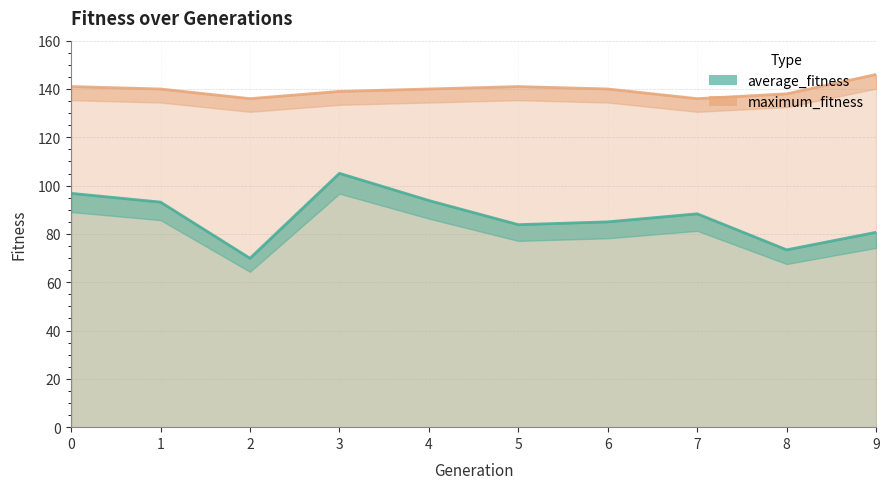

Reading left to right, what are all the values shown in this chart?

average_fitness: 0=96.8	1=93.2	2=69.9	3=105.1	4=93.8	5=83.8	6=85.0	7=88.3	8=73.4	9=80.7
maximum_fitness: 0=141.0	1=140.0	2=136.0	3=139.0	4=140.0	5=141.0	6=140.0	7=136.0	8=138.0	9=146.0